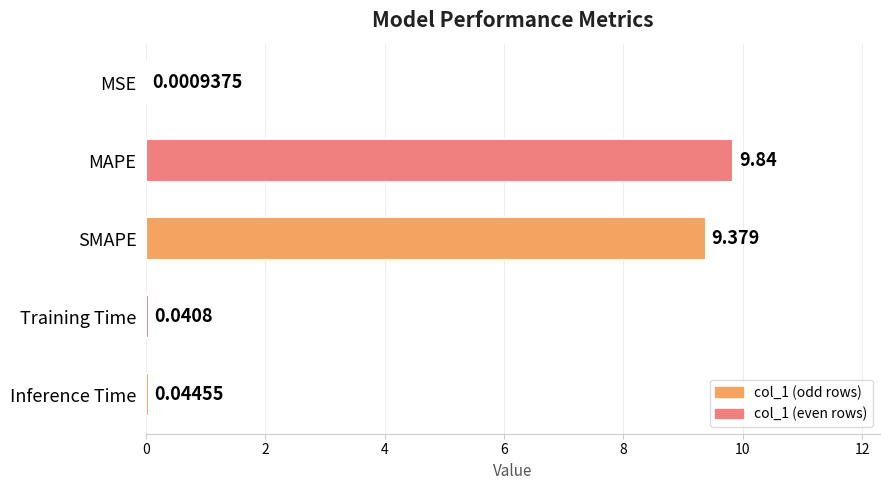

Which category has the highest value across all series?

MAPE